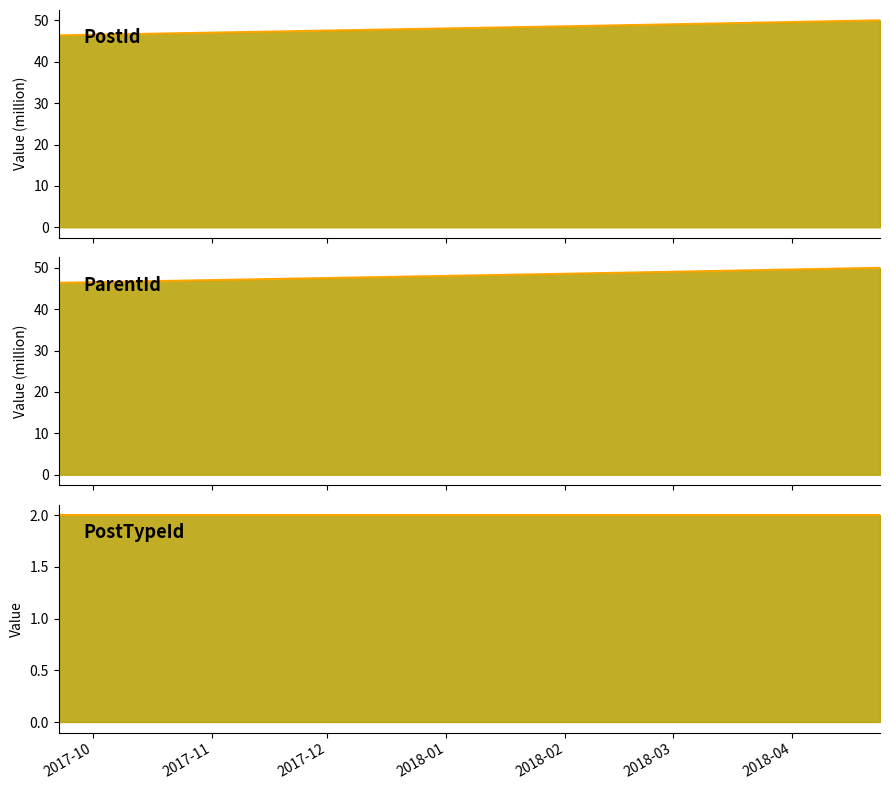

Which series has the largest total across all categories?

PostId line